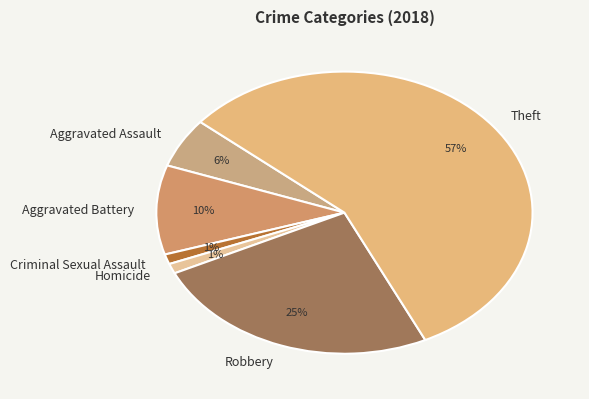

To the nearest percent, what is the difference between the largest and smallest slice percentages?

56%